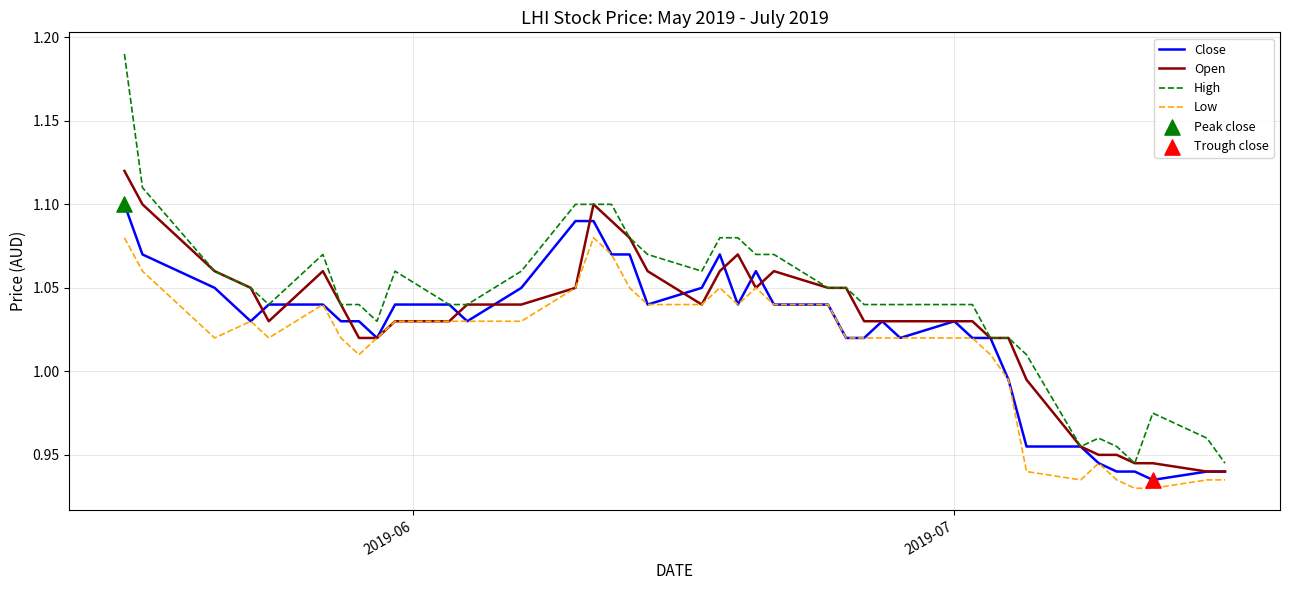

Which series has the largest range (max minus min)?

High